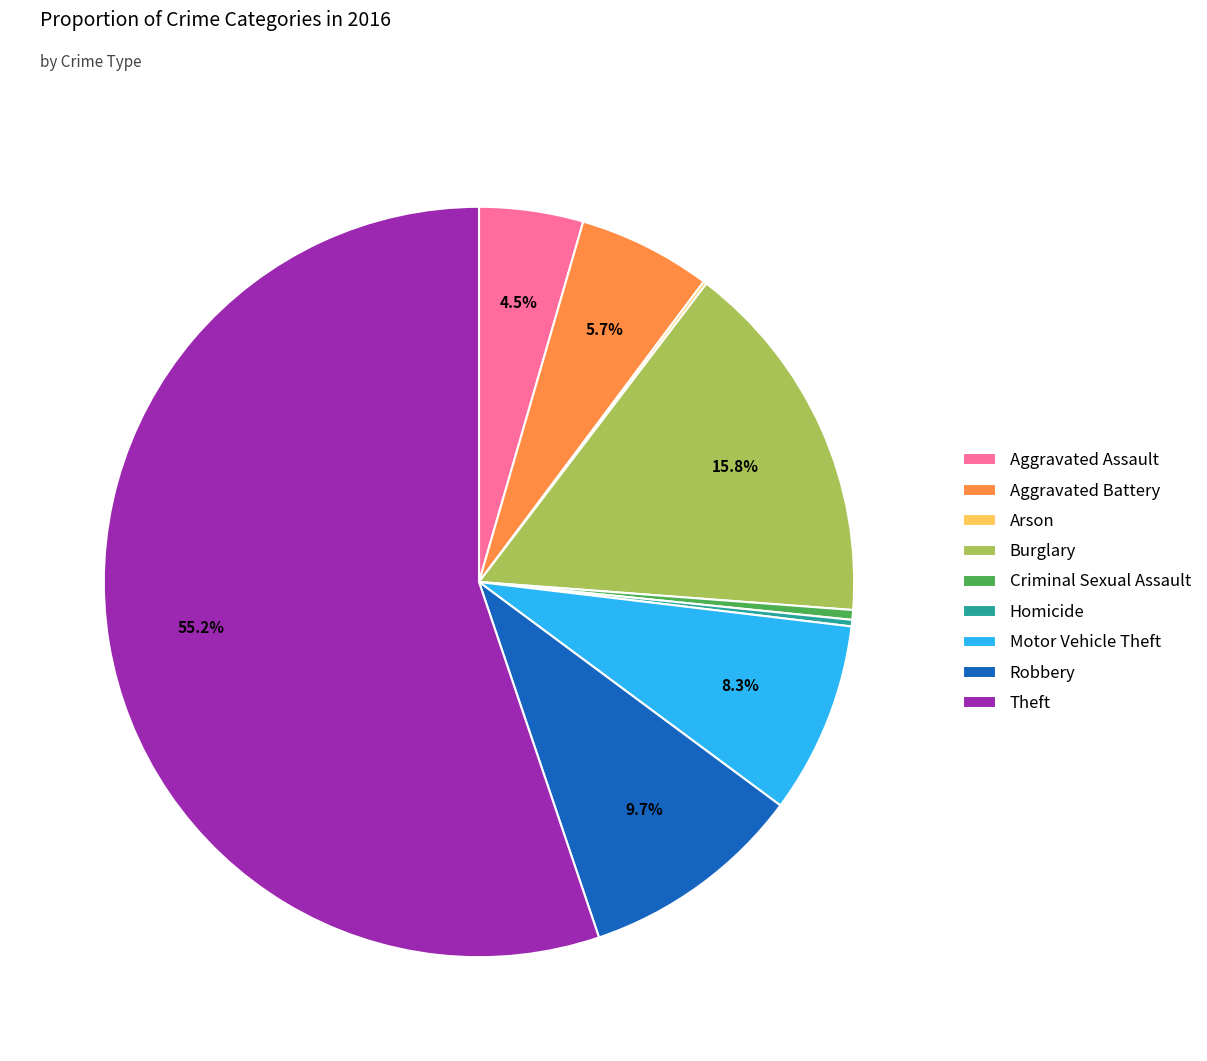

True or false: Burglary accounts for 6% of the total.

False